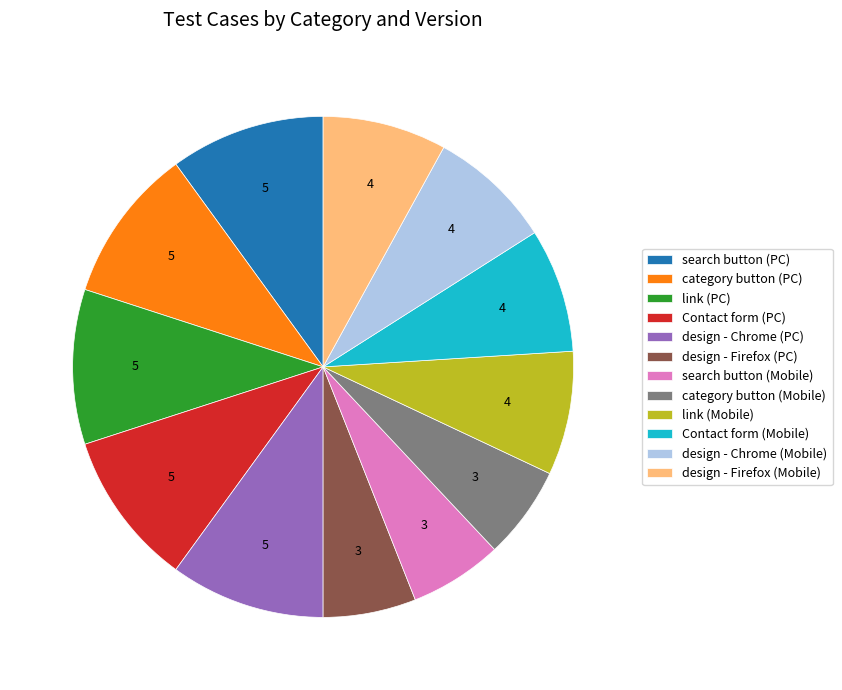

The design - Chrome (PC) slice represents 10% of the pie. True or false?

True